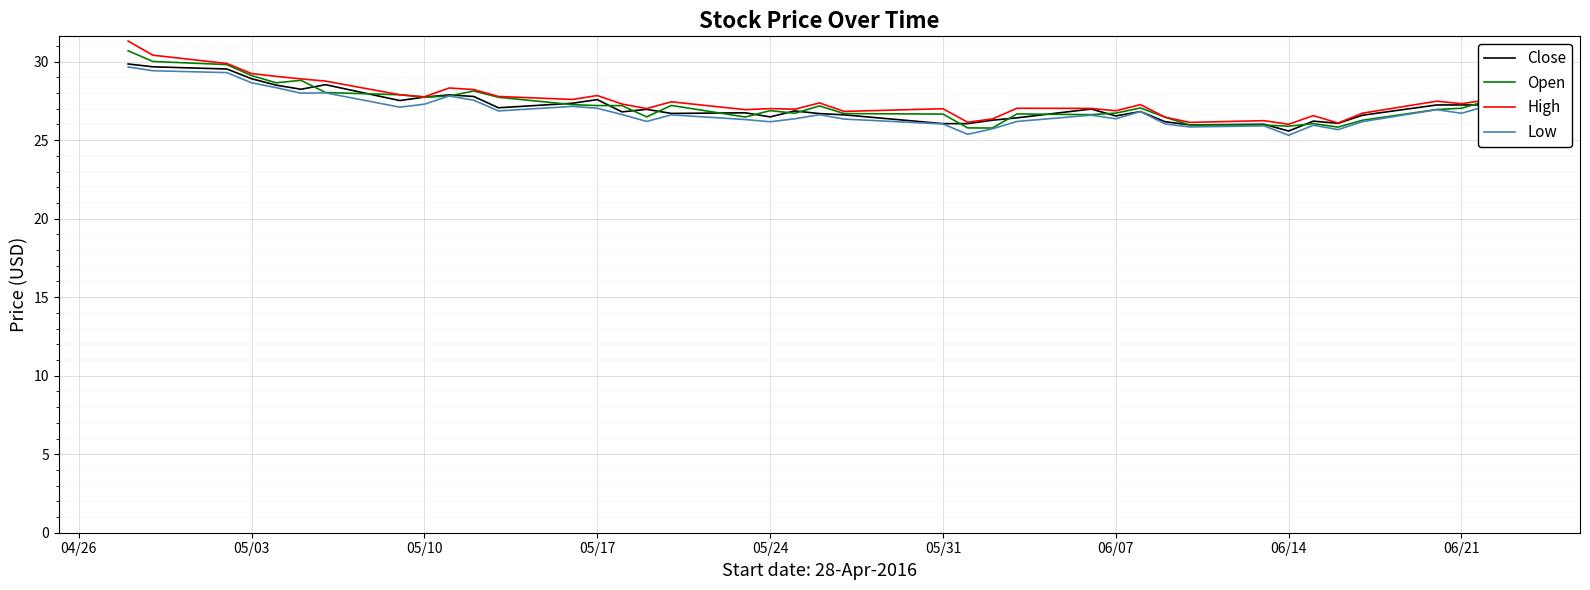

What is the lowest value of the Low series?

25.3